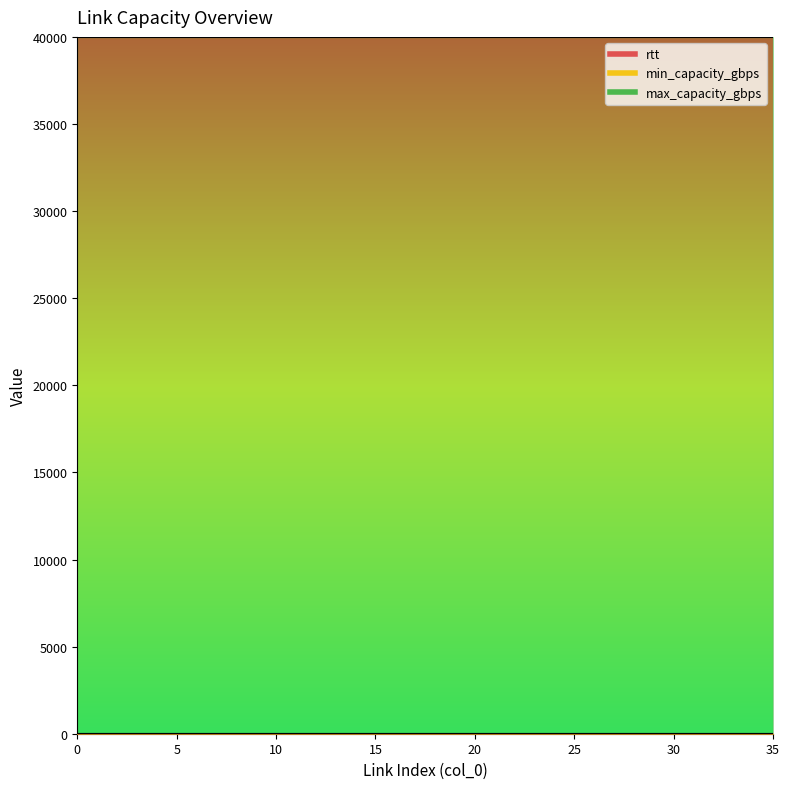

What is the value of the max_capacity_gbps point at the 4th from the left?

40000